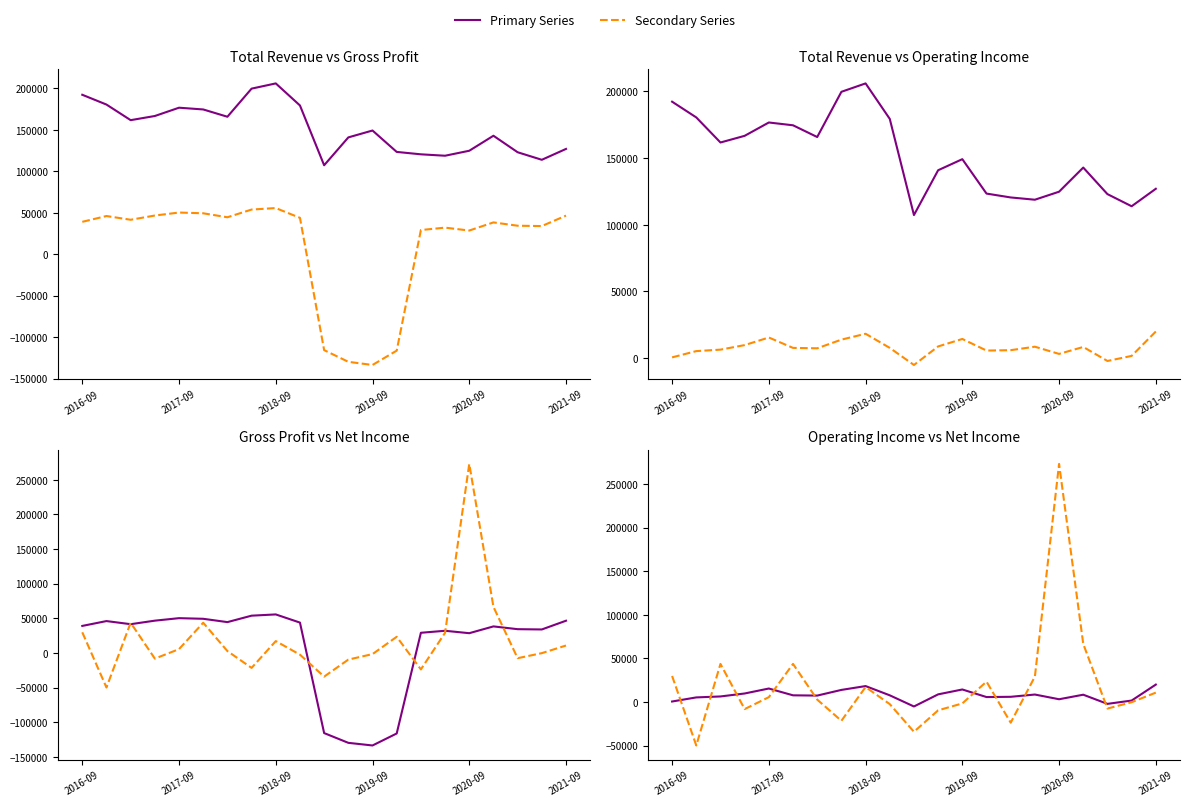

How many interior local valleys does the Total Revenue series have?

5